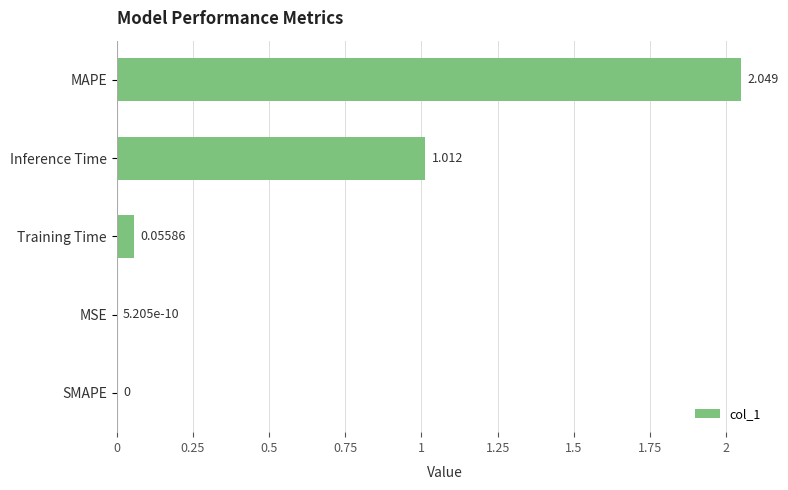

Which has a higher value, MAPE or Training Time?

MAPE